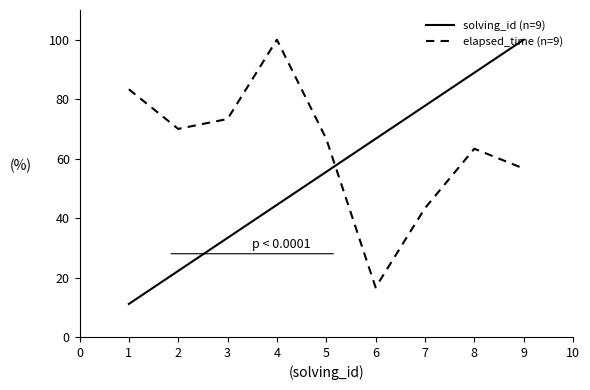

List the labels in order of solving_id (n=9) value, smallest first.

1, 2, 3, 4, 5, 6, 7, 8, 9